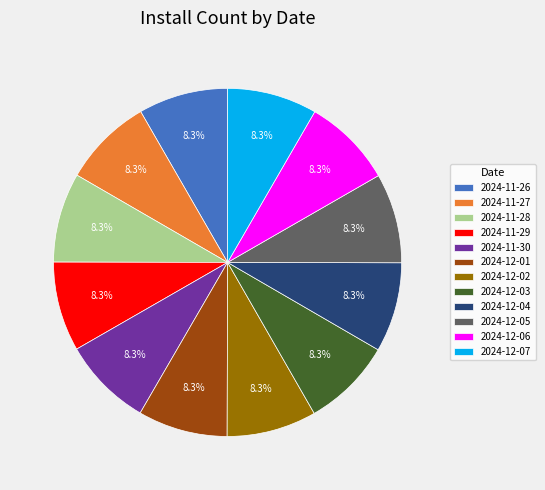

How many segments does this pie chart have?

12